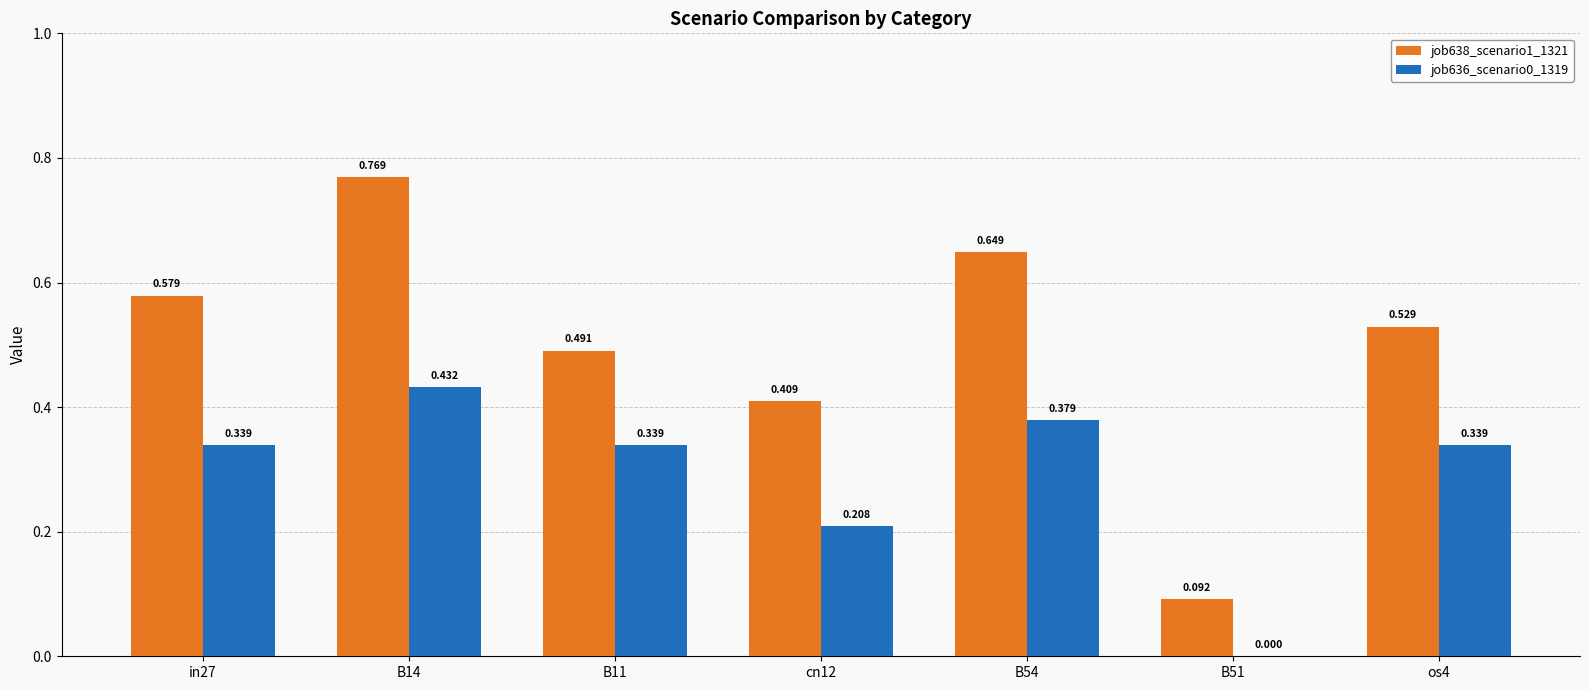

Is the value of job638_scenario1_1321 at os4 greater than the value of job636_scenario0_1319 at os4?

Yes